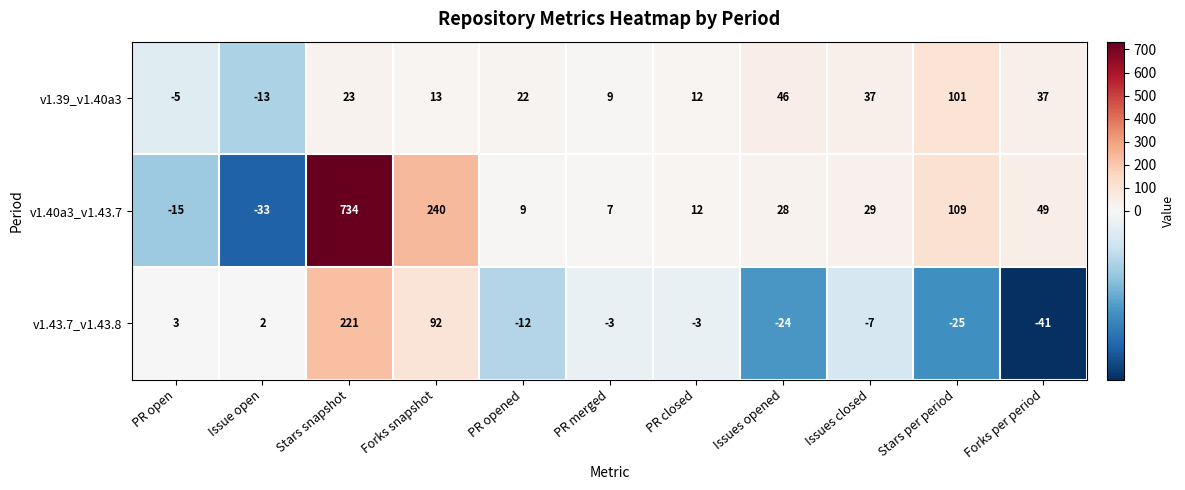

What is the average value of the v1.40a3_v1.43.7 series?

106